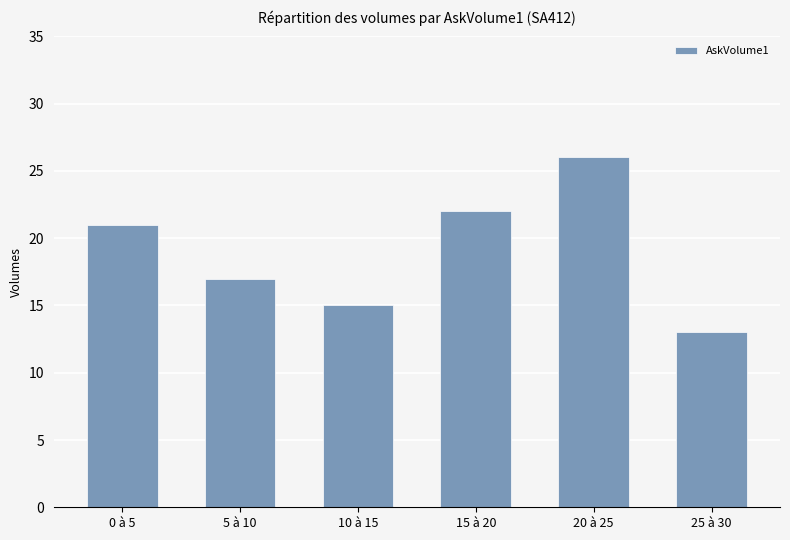

Approximately how many times larger is the value at 5 à 10 compared to 25 à 30?

1.3